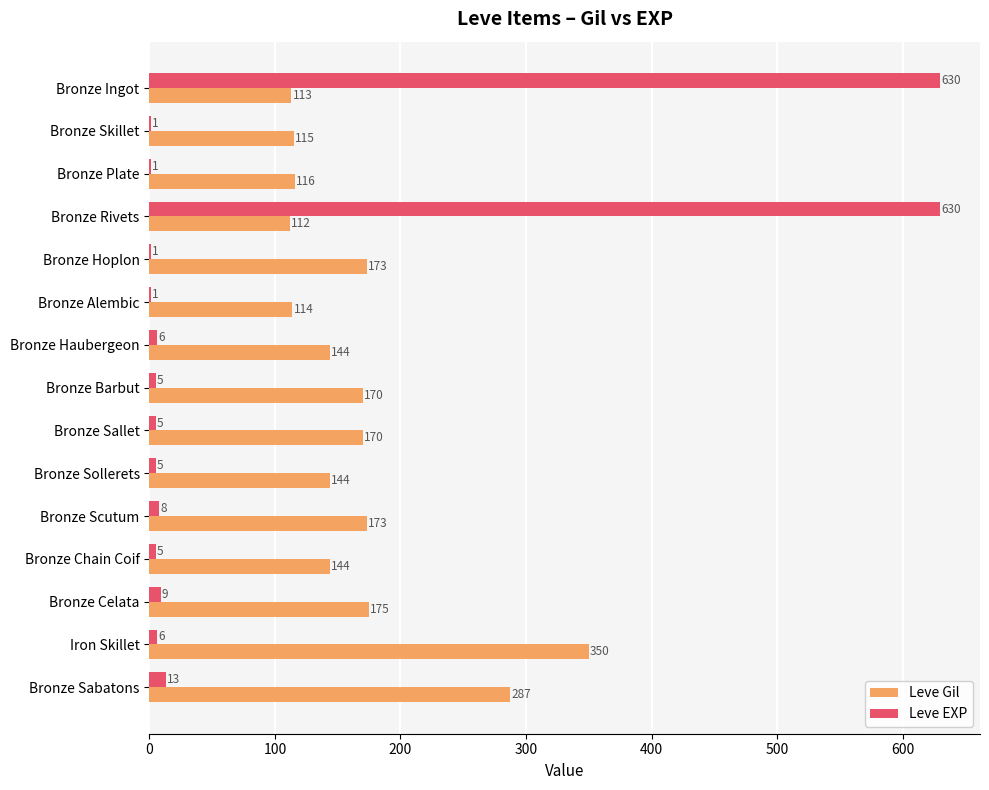

What is the greatest value displayed?

630